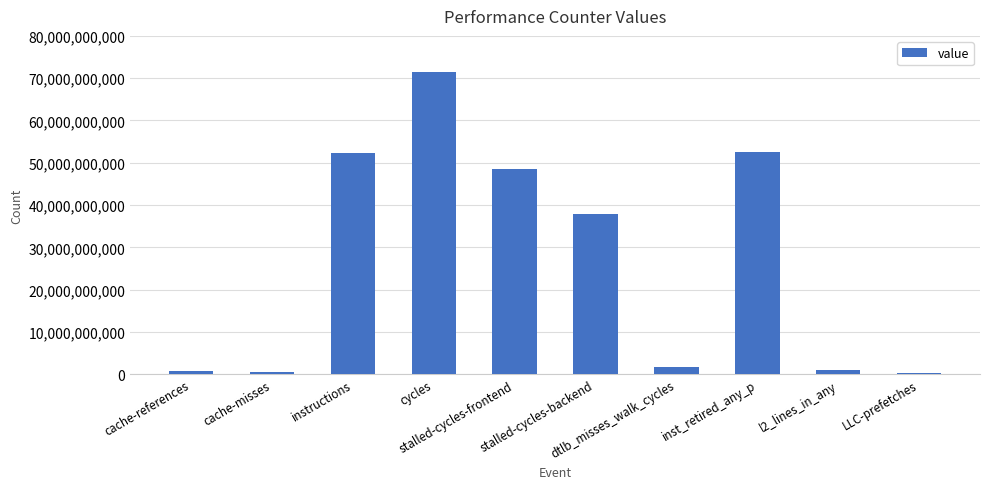

What is the change in value from cache-references to inst_retired_any_p?

+51953555580